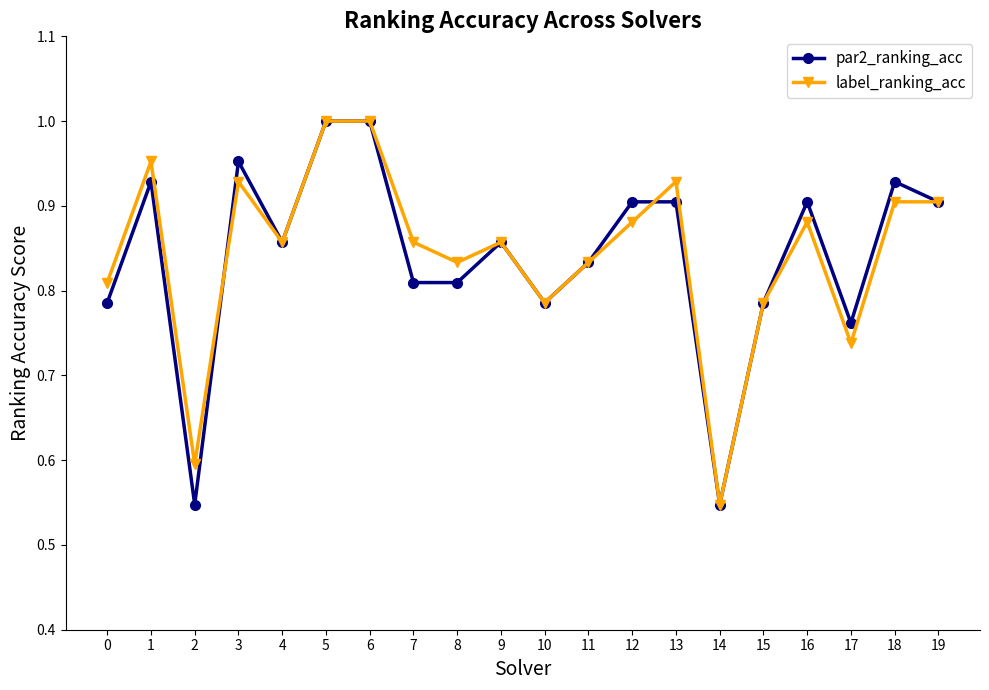

Which series changed the most between 7 and 10?

label_ranking_acc